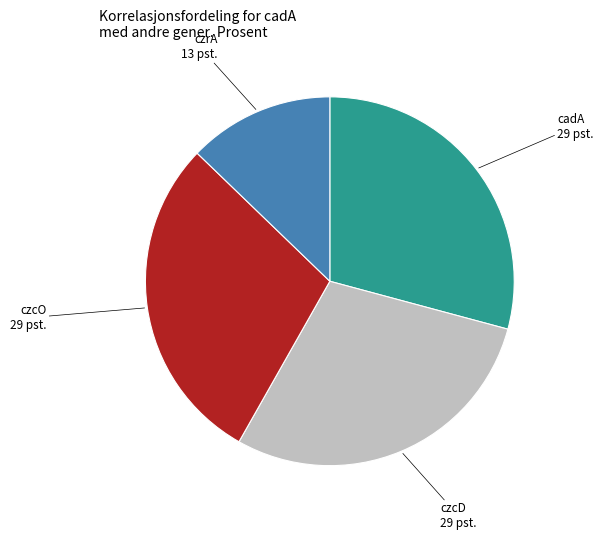

Is there any slice that represents more than half of the pie?

No